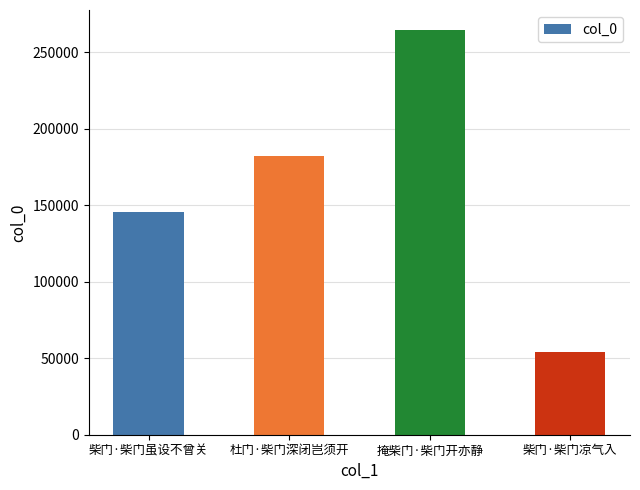

What is the label of the 2nd bar from the left?

杜门·柴门深闭岂须开